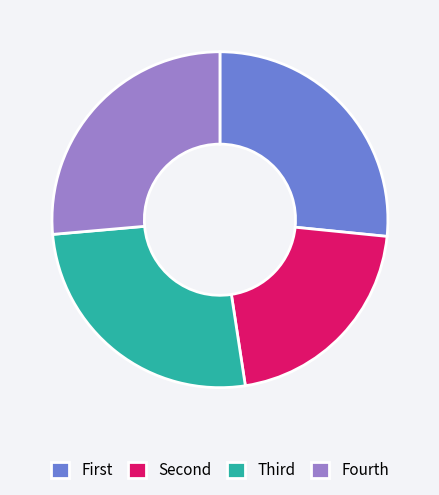

Is there any slice that represents more than half of the pie?

No